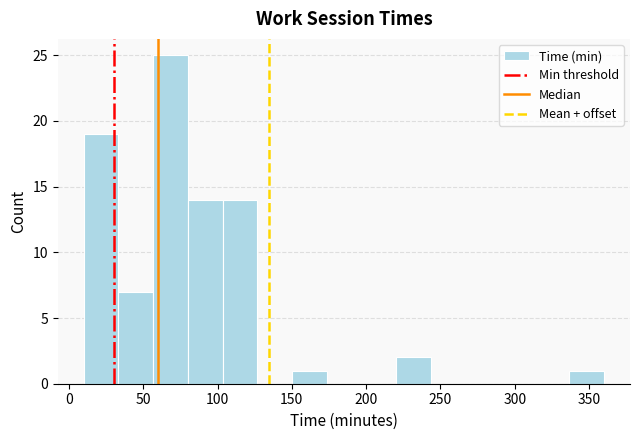

Reading left to right, list every bar in this chart as the range it spans on the x-axis followed by its height. Neither the bar edges nor the heights are printed on the chart, so give them approximately, as read against the axes.

10 to 35: 19
35 to 55: 7
55 to 80: 25
80 to 105: 14
105 to 125: 14
125 to 150: 0
150 to 175: 1
175 to 195: 0
195 to 220: 0
220 to 245: 2
245 to 265: 0
265 to 290: 0
290 to 315: 0
315 to 335: 0
335 to 360: 1